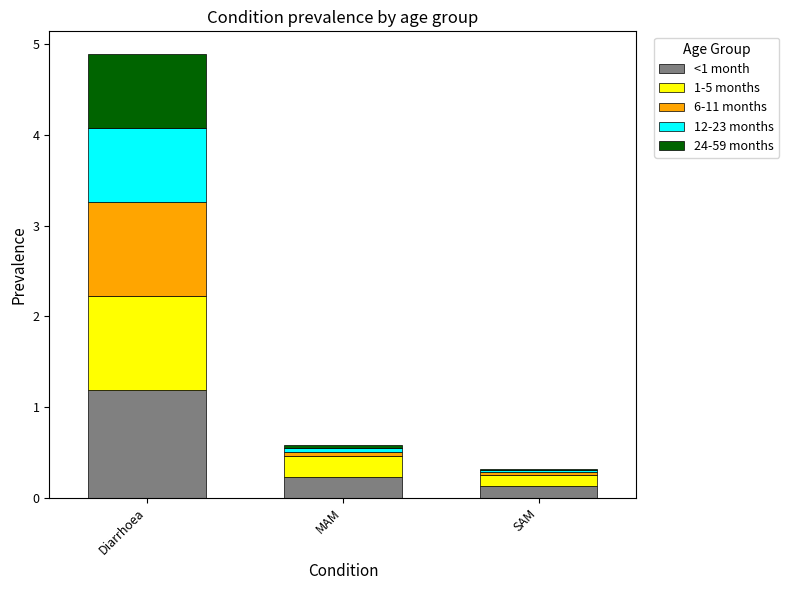

Is it true that <1 month equals 0.2 at MAM?

True